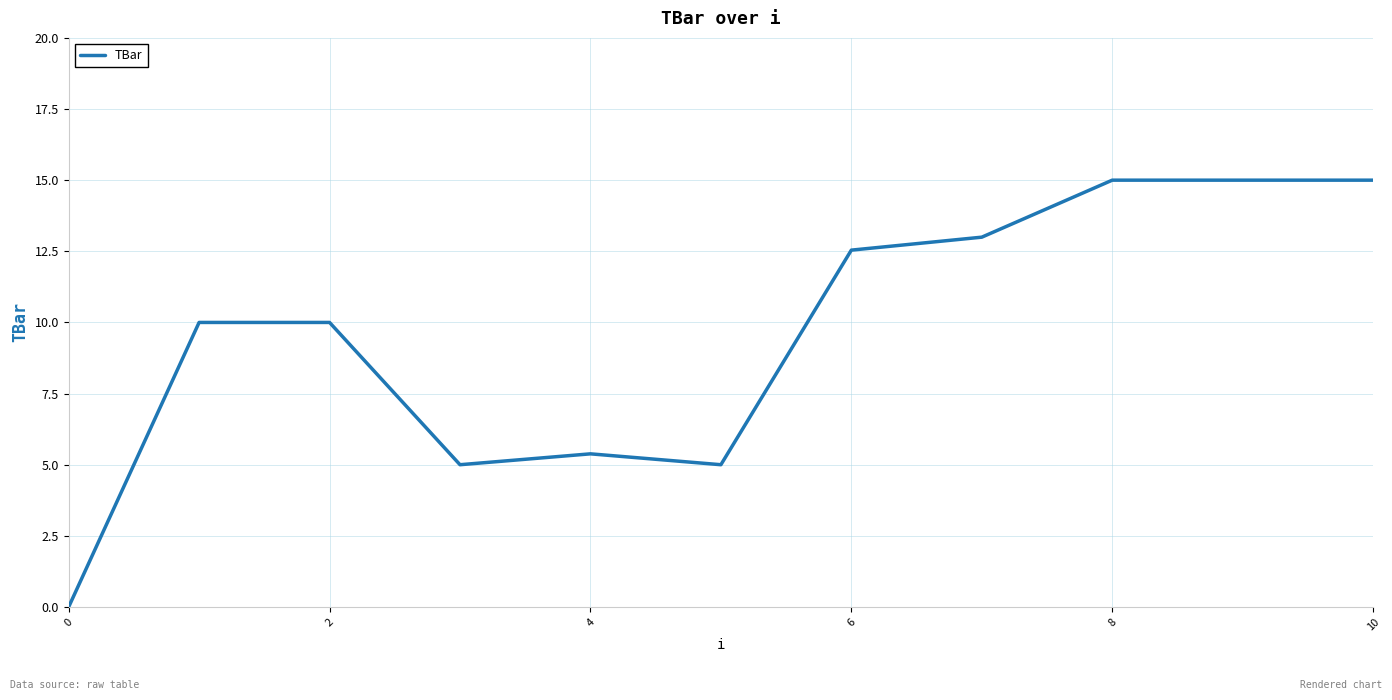

What is the difference between the maximum and minimum values?

15.0